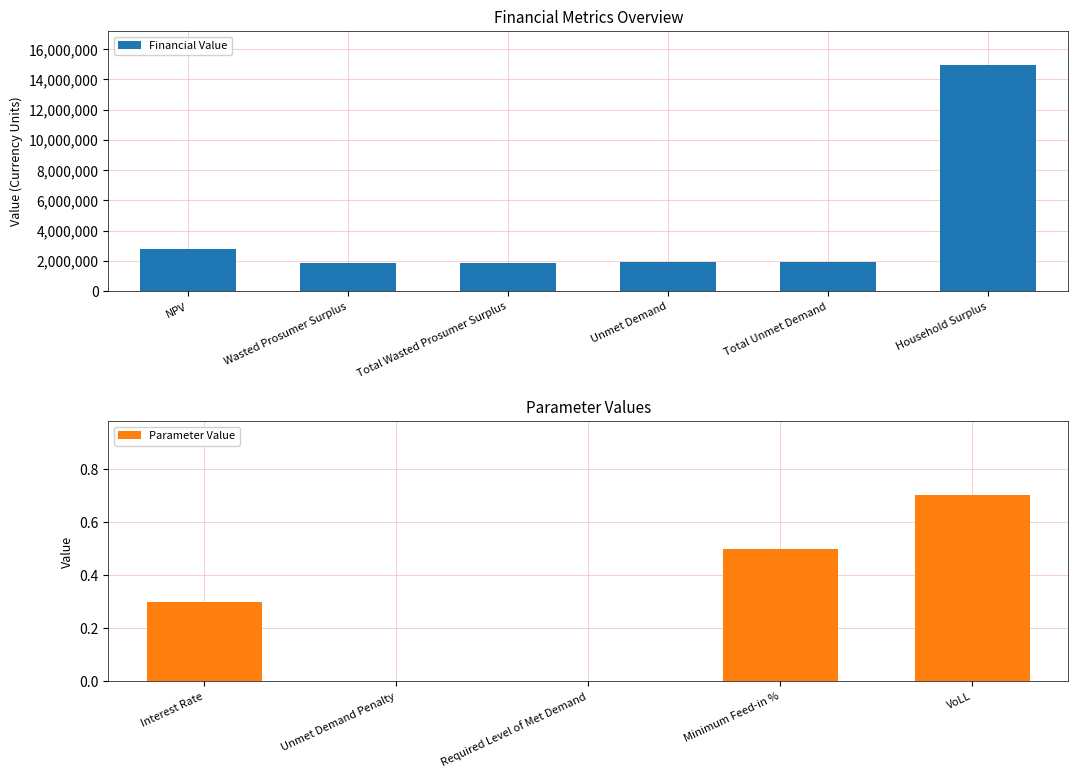

What is the sum of all Financial Value values?

25418745.9